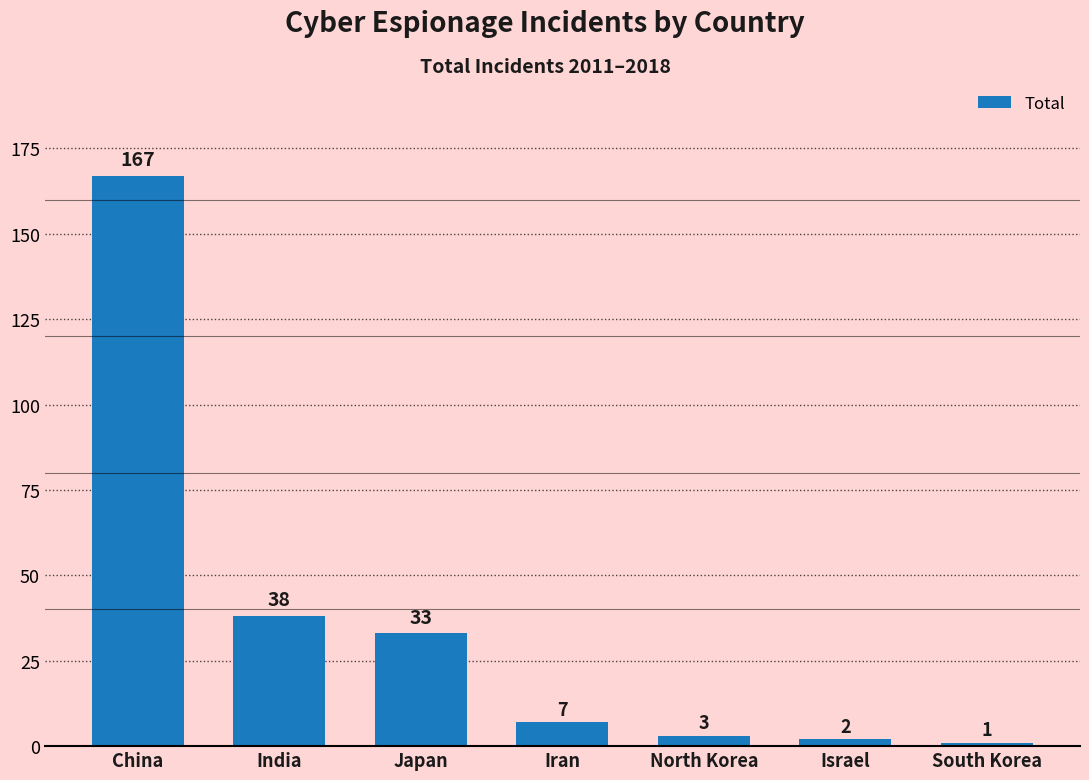

What position from the right is Israel?

2